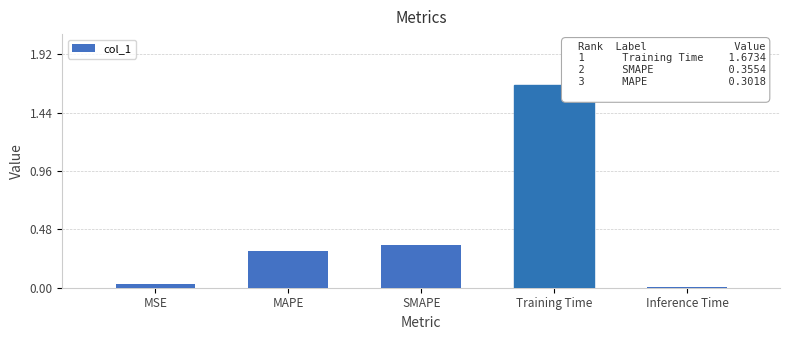

Read the value at MAPE.

0.3